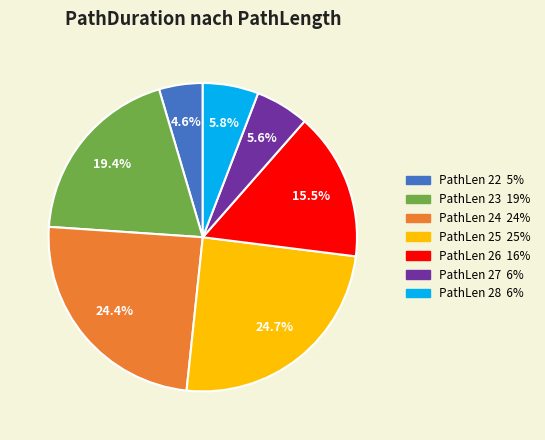

How many segments does this pie chart have?

7